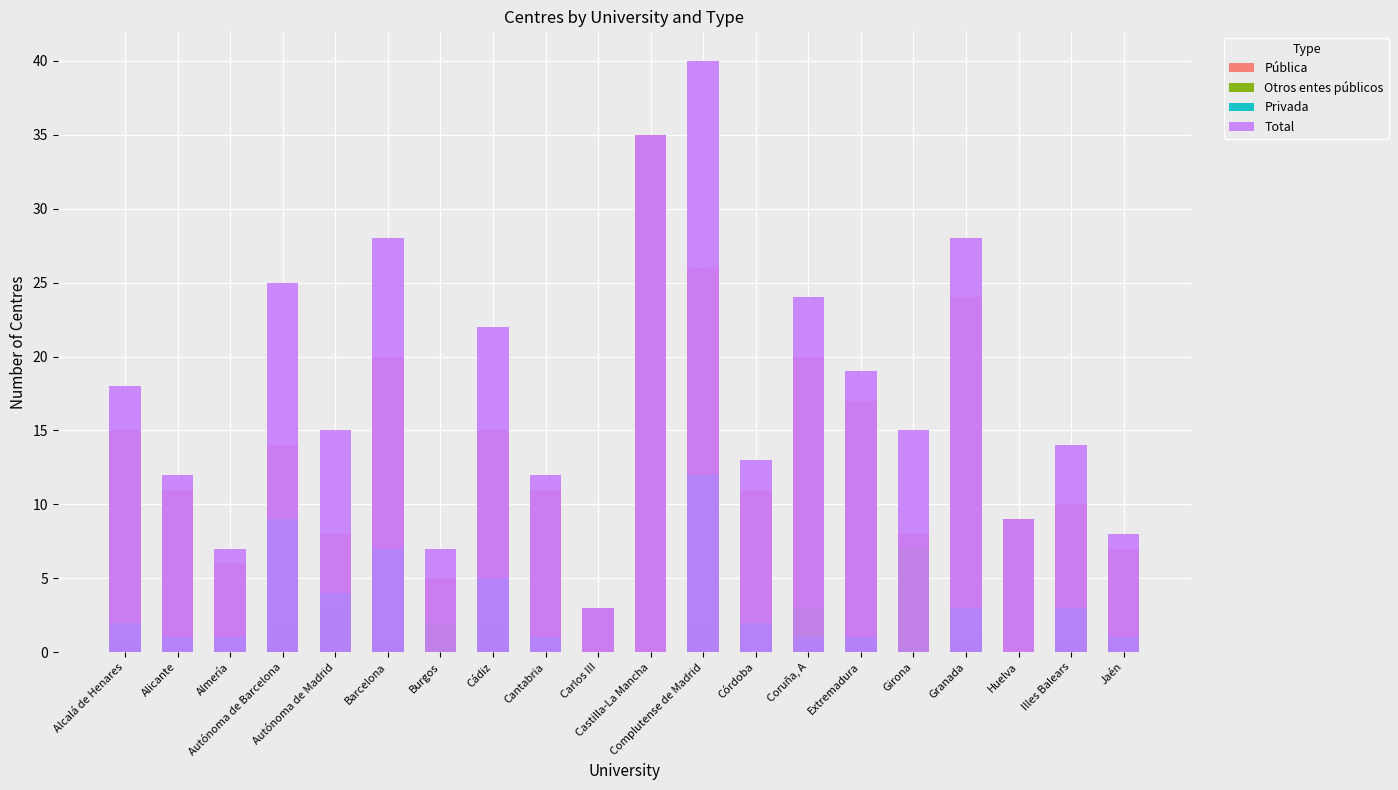

What is the sum of all Otros entes públicos values?

26